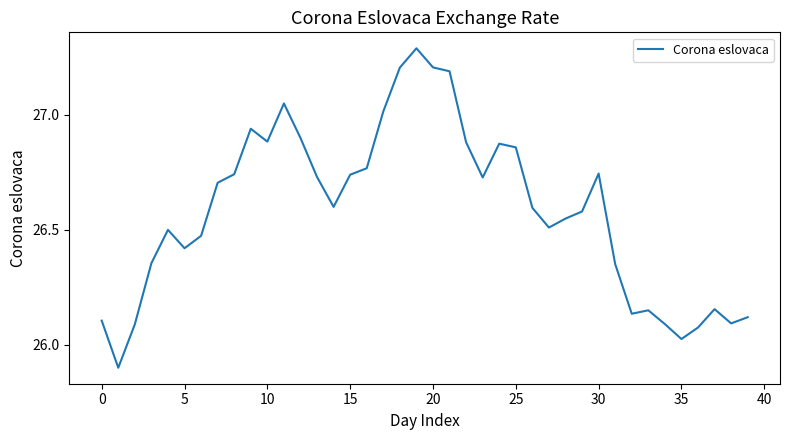

What is the difference between the maximum and minimum values?

1.4